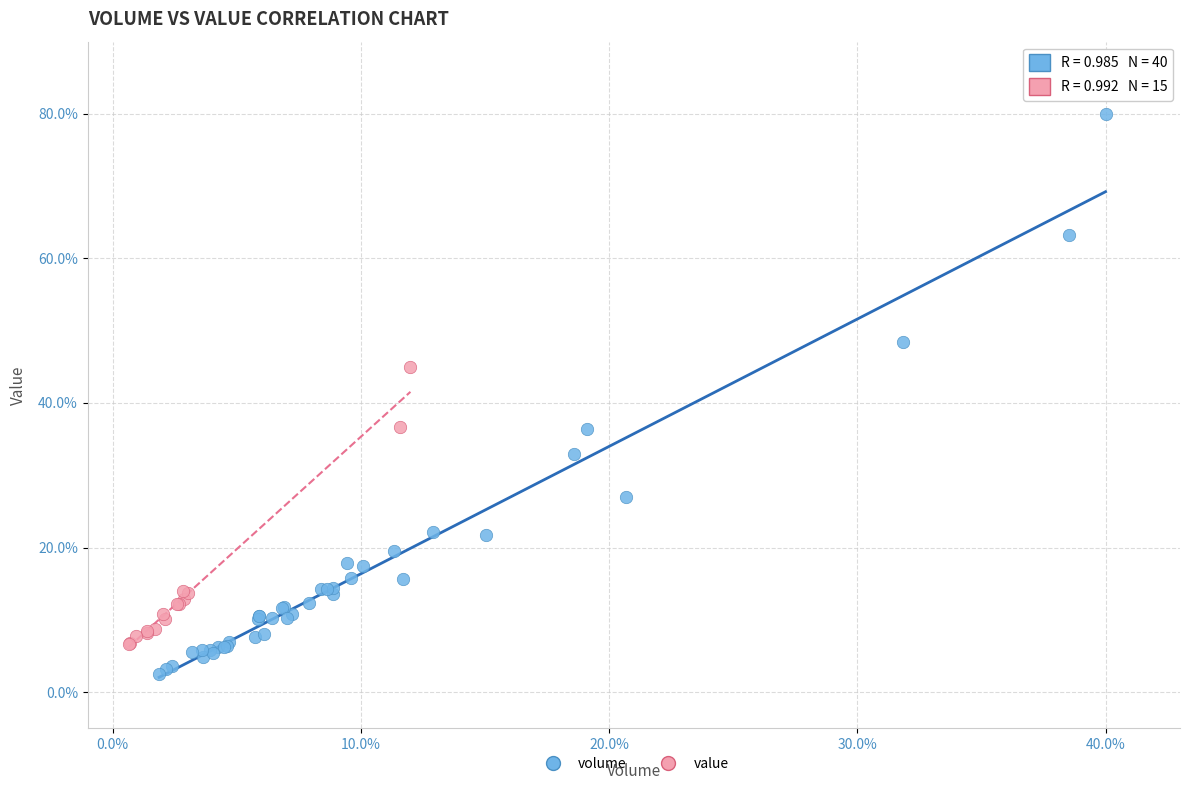

Which series reaches the minimum Y coordinate?

volume